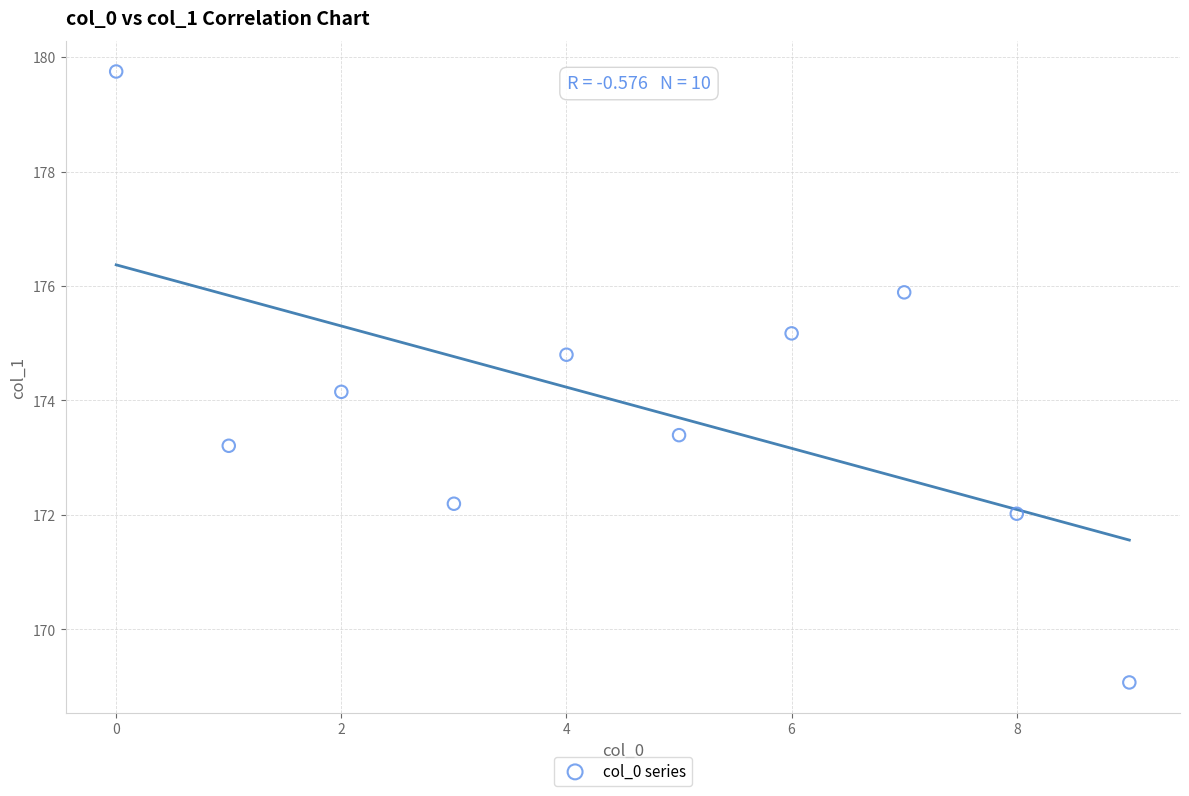

What is the average Y value?

174.0